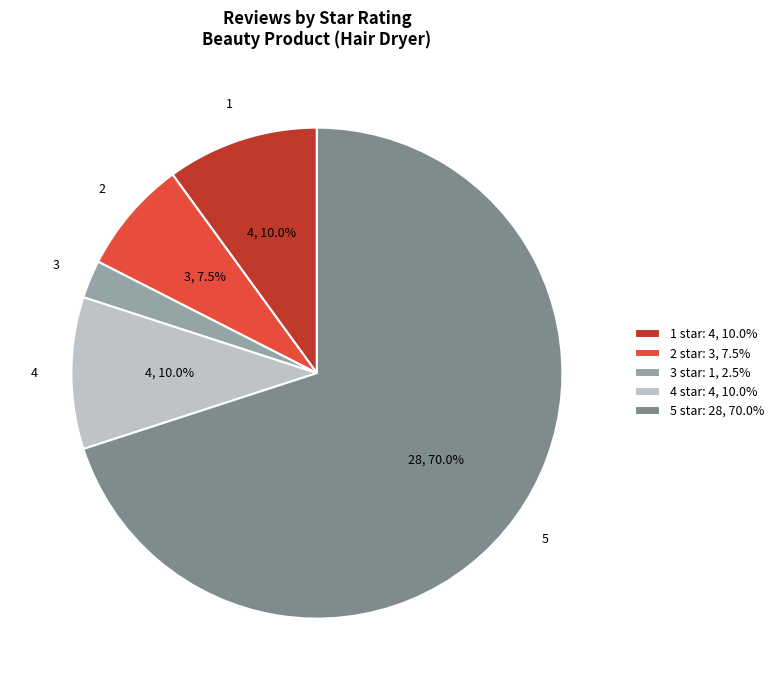

How many slices are in this pie chart?

5